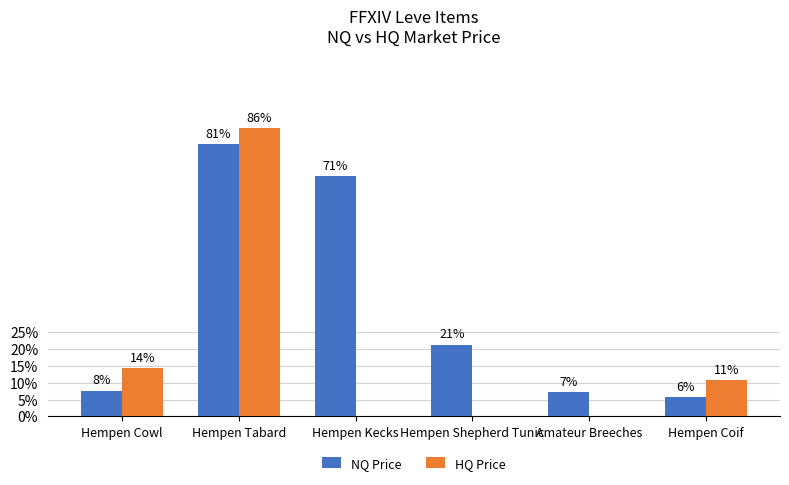

Are the bars grouped side by side (vs. stacked)?

Yes